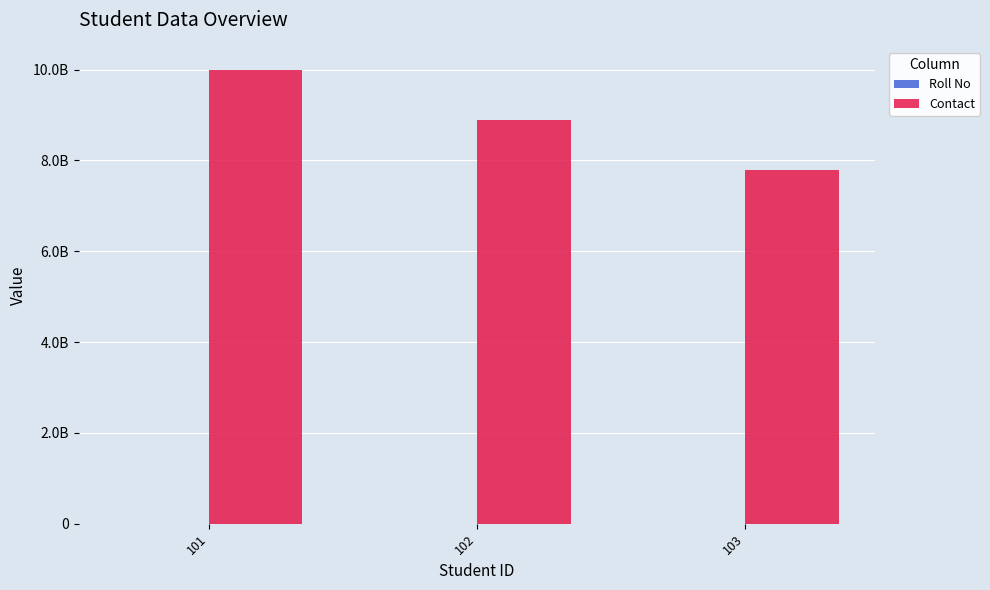

The Contact series shows 2510010980 at 102. True or false?

False